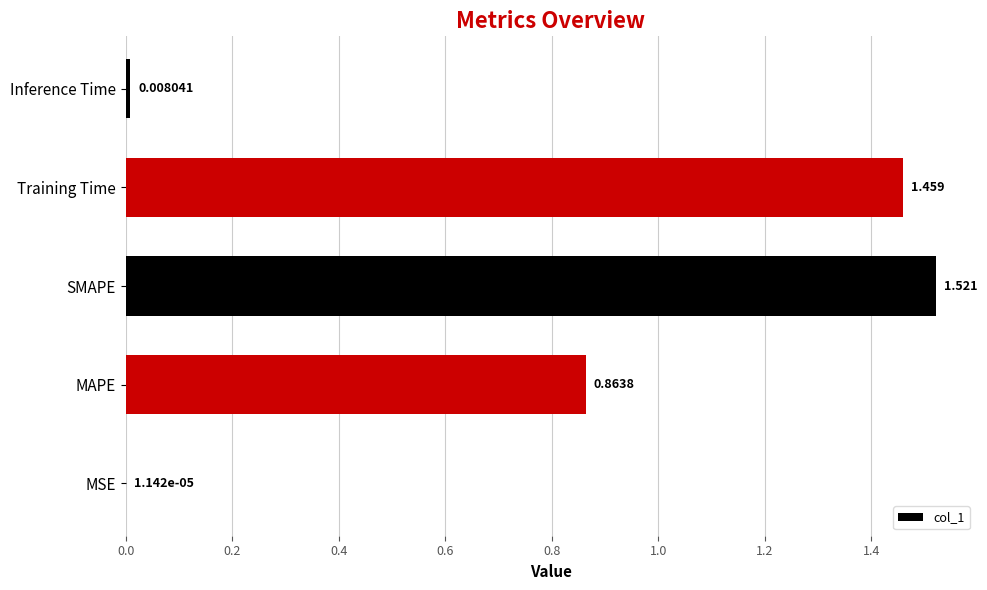

Where is the data nearest to the value 0?

MSE